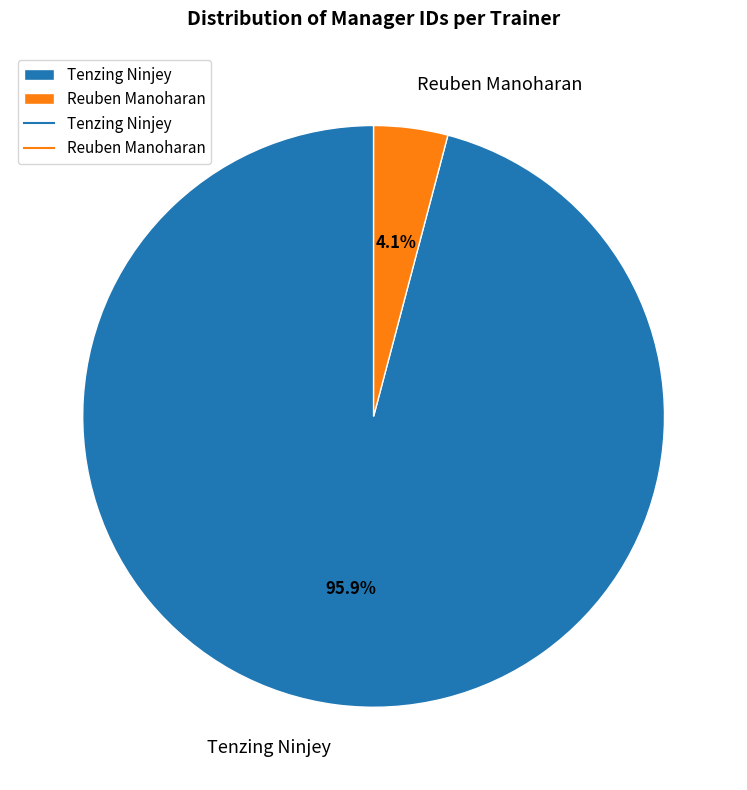

To the nearest percent, what portion does Tenzing Ninjey represent?

96%